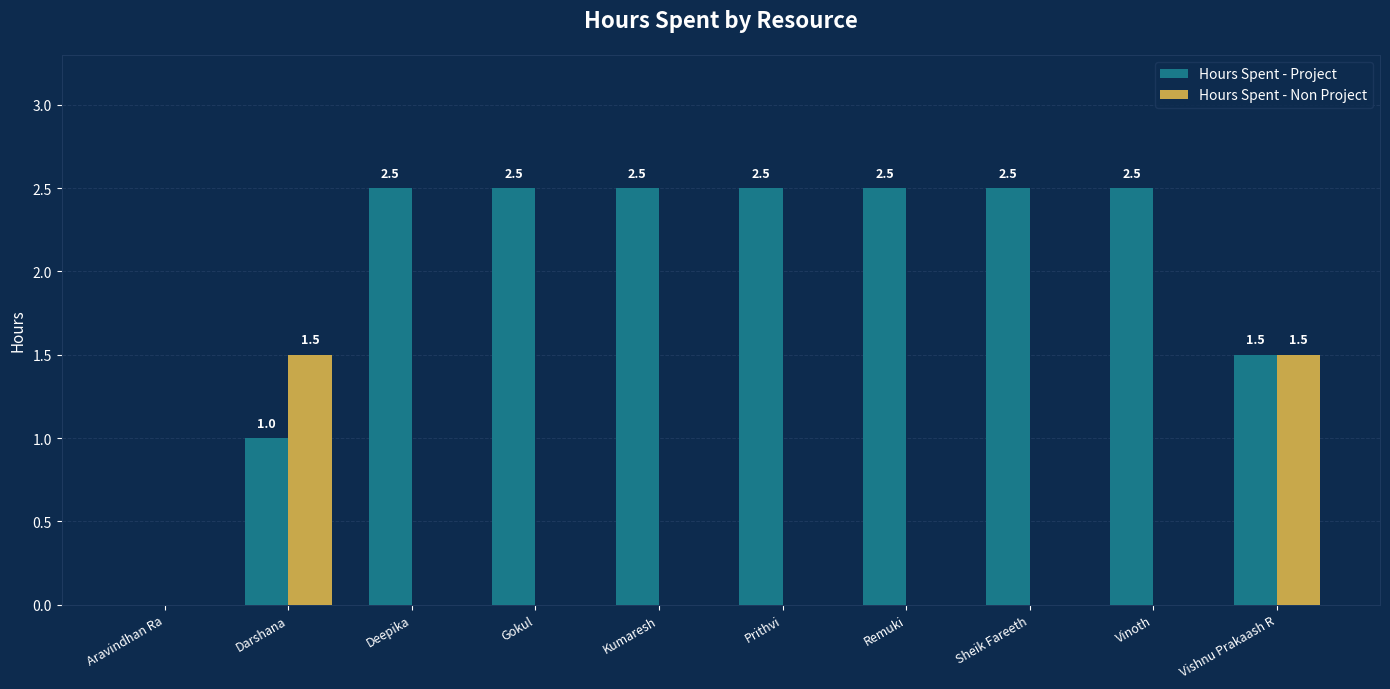

What is the sum of the Hours Spent - Project values at Remuki and Sheik Fareeth?

5.0